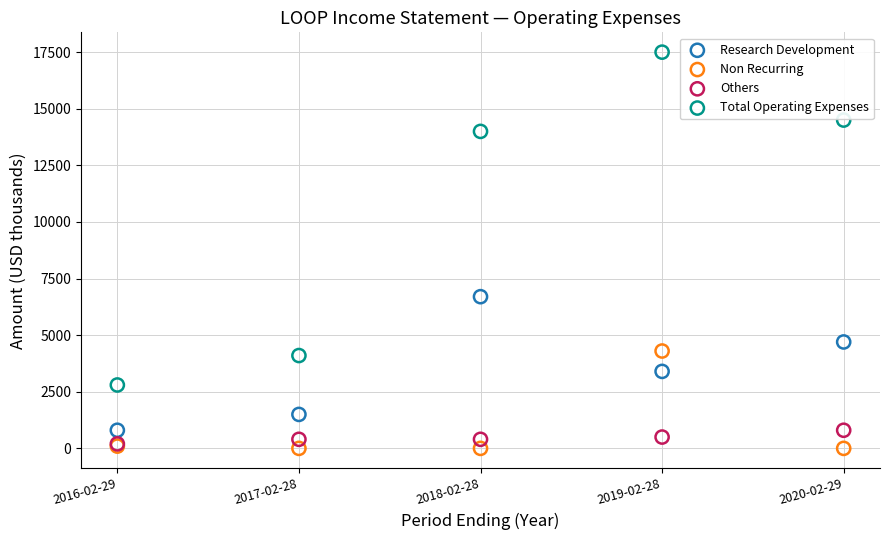

Which series contains the highest Y value?

Total Operating Expenses